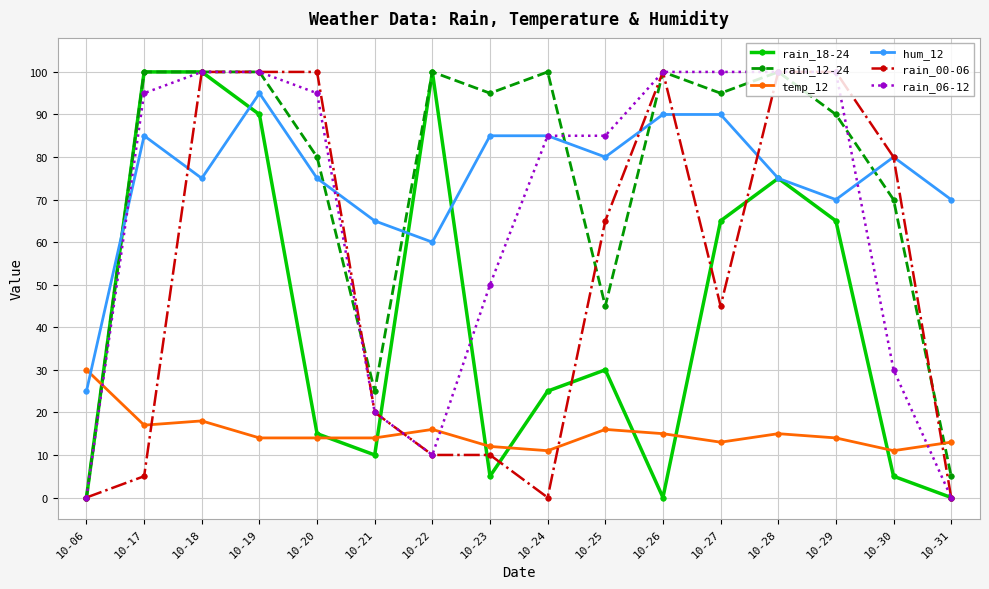

Is the value of rain_18-24 at 10-22 greater than the value of rain_00-06 at 10-31?

Yes